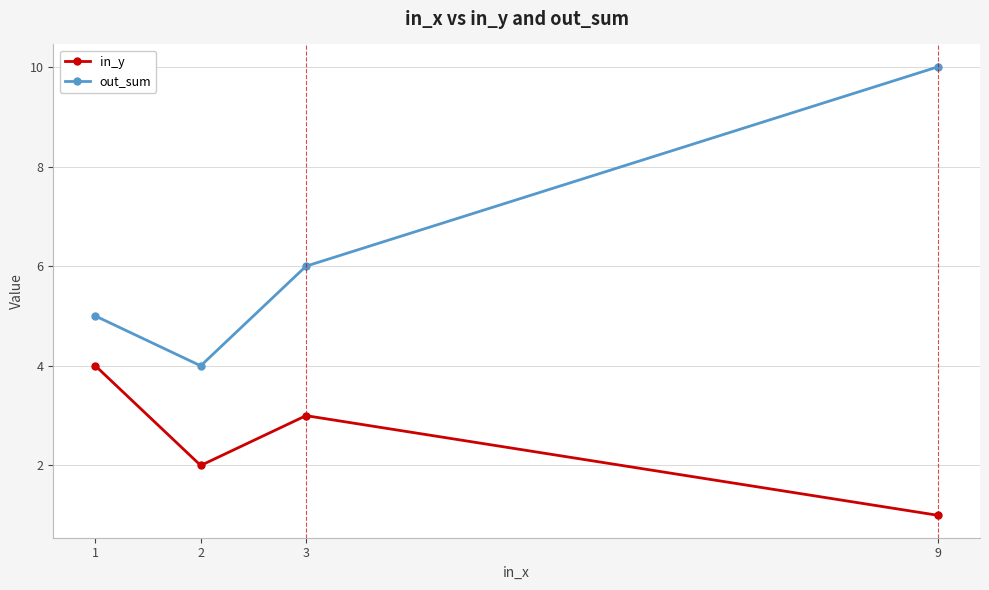

What is the sum of all out_sum values?

25